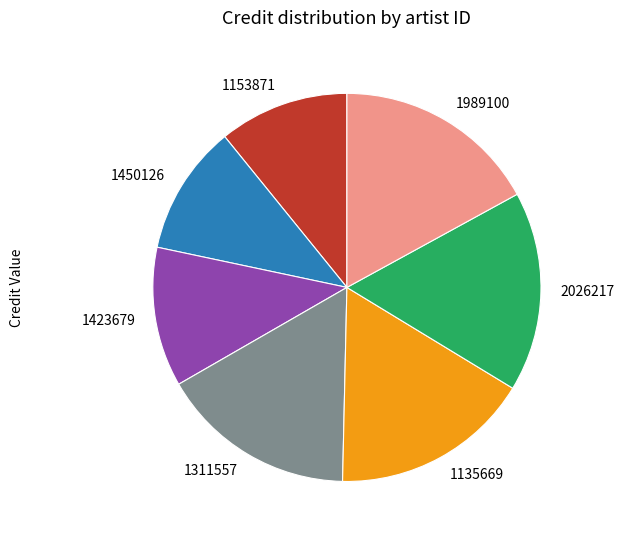

Does 1989100 account for over 50% of the chart?

No